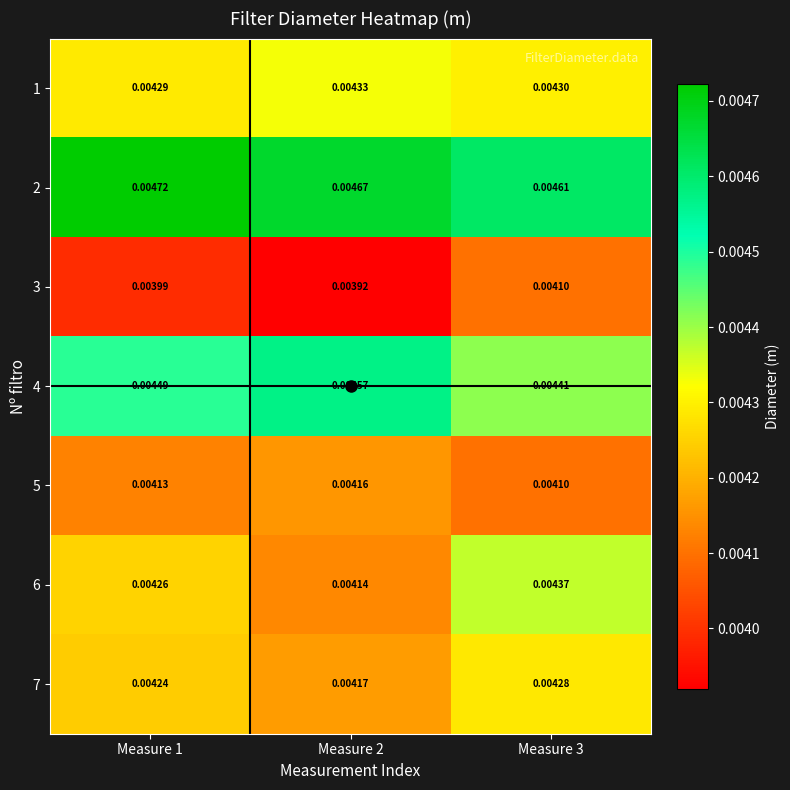

Is the value of 1 at Measure 1 greater than the value of 7 at Measure 3?

Yes